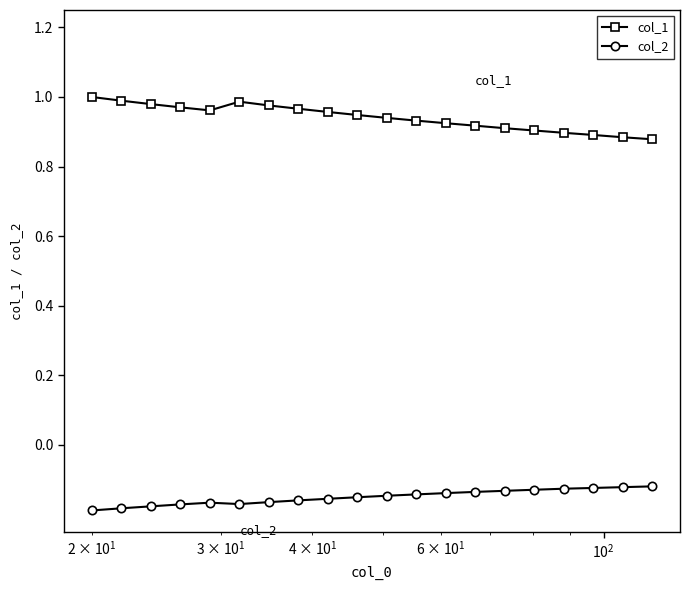

What is the sum of all col_2 values?

-3.0